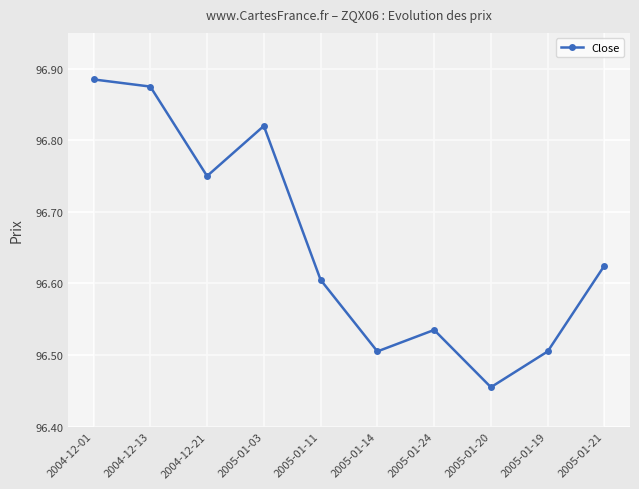

At which category does the chart reach its minimum across all series?

2005-01-20